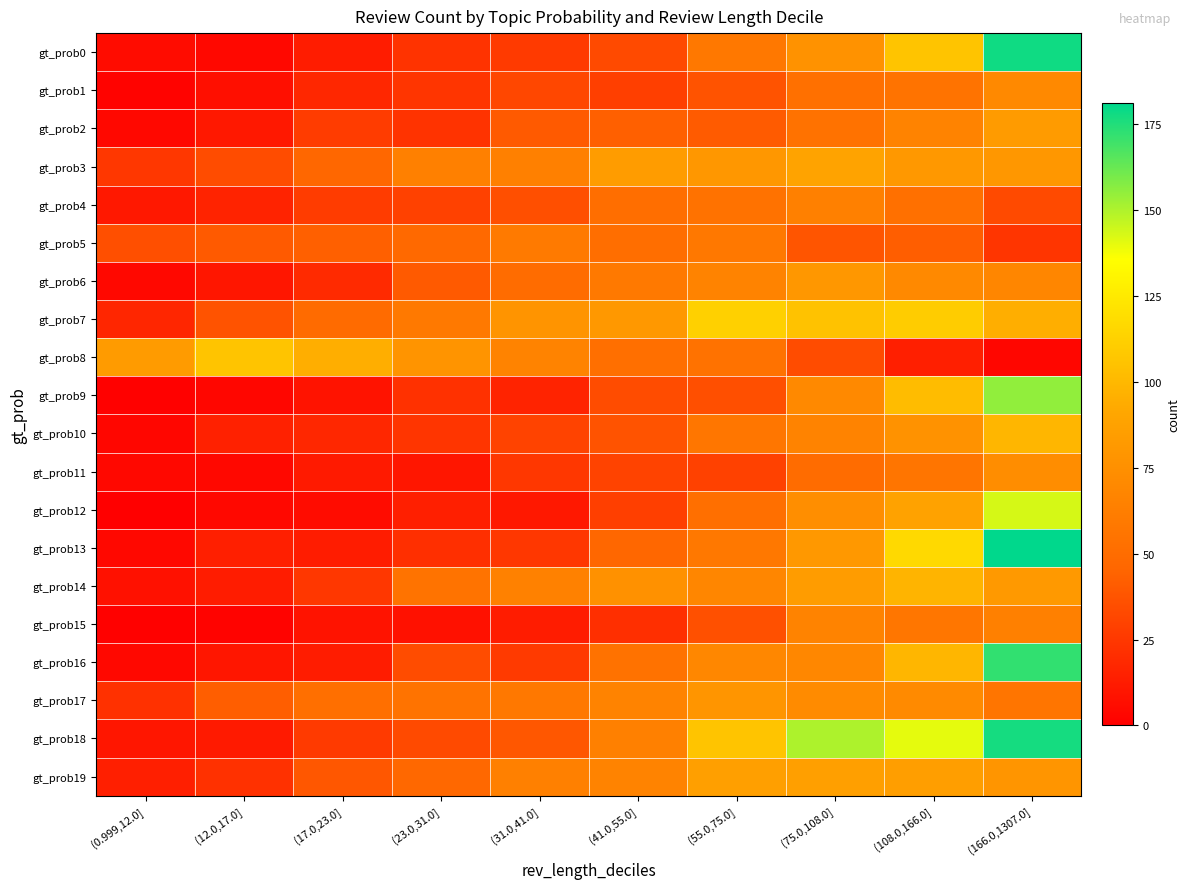

Reading right to left, transcribe all the data shown in this chart.

gt_prob0: (166.0,1307.0]=178	(108.0,166.0]=106	(75.0,108.0]=77	(55.0,75.0]=58	(41.0,55.0]=33	(31.0,41.0]=26	(23.0,31.0]=23	(17.0,23.0]=13	(12.0,17.0]=4	(0.999,12.0]=6
gt_prob1: (166.0,1307.0]=70	(108.0,166.0]=55	(75.0,108.0]=53	(55.0,75.0]=37	(41.0,55.0]=28	(31.0,41.0]=32	(23.0,31.0]=24	(17.0,23.0]=18	(12.0,17.0]=7	(0.999,12.0]=2
gt_prob2: (166.0,1307.0]=83	(108.0,166.0]=66	(75.0,108.0]=54	(55.0,75.0]=41	(41.0,55.0]=43	(31.0,41.0]=40	(23.0,31.0]=23	(17.0,23.0]=27	(12.0,17.0]=11	(0.999,12.0]=4
gt_prob3: (166.0,1307.0]=80	(108.0,166.0]=81	(75.0,108.0]=89	(55.0,75.0]=80	(41.0,55.0]=84	(31.0,41.0]=64	(23.0,31.0]=64	(17.0,23.0]=46	(12.0,17.0]=34	(0.999,12.0]=25
gt_prob4: (166.0,1307.0]=33	(108.0,166.0]=53	(75.0,108.0]=64	(55.0,75.0]=54	(41.0,55.0]=51	(31.0,41.0]=35	(23.0,31.0]=29	(17.0,23.0]=27	(12.0,17.0]=16	(0.999,12.0]=11
gt_prob5: (166.0,1307.0]=24	(108.0,166.0]=42	(75.0,108.0]=38	(55.0,75.0]=58	(41.0,55.0]=51	(31.0,41.0]=60	(23.0,31.0]=48	(17.0,23.0]=43	(12.0,17.0]=40	(0.999,12.0]=35
gt_prob6: (166.0,1307.0]=68	(108.0,166.0]=70	(75.0,108.0]=80	(55.0,75.0]=66	(41.0,55.0]=59	(31.0,41.0]=50	(23.0,31.0]=40	(17.0,23.0]=19	(12.0,17.0]=10	(0.999,12.0]=4
gt_prob7: (166.0,1307.0]=95	(108.0,166.0]=110	(75.0,108.0]=105	(55.0,75.0]=112	(41.0,55.0]=81	(31.0,41.0]=78	(23.0,31.0]=59	(17.0,23.0]=49	(12.0,17.0]=37	(0.999,12.0]=17
gt_prob8: (166.0,1307.0]=3	(108.0,166.0]=14	(75.0,108.0]=34	(55.0,75.0]=54	(41.0,55.0]=52	(31.0,41.0]=66	(23.0,31.0]=78	(17.0,23.0]=95	(12.0,17.0]=106	(0.999,12.0]=83
gt_prob9: (166.0,1307.0]=155	(108.0,166.0]=102	(75.0,108.0]=70	(55.0,75.0]=35	(41.0,55.0]=34	(31.0,41.0]=16	(23.0,31.0]=22	(17.0,23.0]=9	(12.0,17.0]=3	(0.999,12.0]=1
gt_prob10: (166.0,1307.0]=99	(108.0,166.0]=77	(75.0,108.0]=66	(55.0,75.0]=57	(41.0,55.0]=37	(31.0,41.0]=30	(23.0,31.0]=24	(17.0,23.0]=18	(12.0,17.0]=15	(0.999,12.0]=3
gt_prob11: (166.0,1307.0]=73	(108.0,166.0]=56	(75.0,108.0]=50	(55.0,75.0]=29	(41.0,55.0]=30	(31.0,41.0]=25	(23.0,31.0]=10	(17.0,23.0]=12	(12.0,17.0]=4	(0.999,12.0]=4
gt_prob12: (166.0,1307.0]=143	(108.0,166.0]=88	(75.0,108.0]=74	(55.0,75.0]=52	(41.0,55.0]=28	(31.0,41.0]=11	(23.0,31.0]=14	(17.0,23.0]=6	(12.0,17.0]=4	(0.999,12.0]=0
gt_prob13: (166.0,1307.0]=181	(108.0,166.0]=117	(75.0,108.0]=81	(55.0,75.0]=58	(41.0,55.0]=46	(31.0,41.0]=25	(23.0,31.0]=21	(17.0,23.0]=13	(12.0,17.0]=14	(0.999,12.0]=4
gt_prob14: (166.0,1307.0]=82	(108.0,166.0]=98	(75.0,108.0]=84	(55.0,75.0]=68	(41.0,55.0]=76	(31.0,41.0]=65	(23.0,31.0]=55	(17.0,23.0]=25	(12.0,17.0]=13	(0.999,12.0]=8
gt_prob15: (166.0,1307.0]=64	(108.0,166.0]=57	(75.0,108.0]=66	(55.0,75.0]=36	(41.0,55.0]=21	(31.0,41.0]=13	(23.0,31.0]=8	(17.0,23.0]=9	(12.0,17.0]=2	(0.999,12.0]=1
gt_prob16: (166.0,1307.0]=172	(108.0,166.0]=99	(75.0,108.0]=69	(55.0,75.0]=69	(41.0,55.0]=54	(31.0,41.0]=26	(23.0,31.0]=34	(17.0,23.0]=13	(12.0,17.0]=10	(0.999,12.0]=4
gt_prob17: (166.0,1307.0]=56	(108.0,166.0]=71	(75.0,108.0]=72	(55.0,75.0]=79	(41.0,55.0]=66	(31.0,41.0]=58	(23.0,31.0]=55	(17.0,23.0]=52	(12.0,17.0]=42	(0.999,12.0]=22
gt_prob18: (166.0,1307.0]=177	(108.0,166.0]=140	(75.0,108.0]=150	(55.0,75.0]=106	(41.0,55.0]=64	(31.0,41.0]=39	(23.0,31.0]=33	(17.0,23.0]=26	(12.0,17.0]=12	(0.999,12.0]=10
gt_prob19: (166.0,1307.0]=79	(108.0,166.0]=85	(75.0,108.0]=86	(55.0,75.0]=86	(41.0,55.0]=66	(31.0,41.0]=64	(23.0,31.0]=47	(17.0,23.0]=39	(12.0,17.0]=22	(0.999,12.0]=14